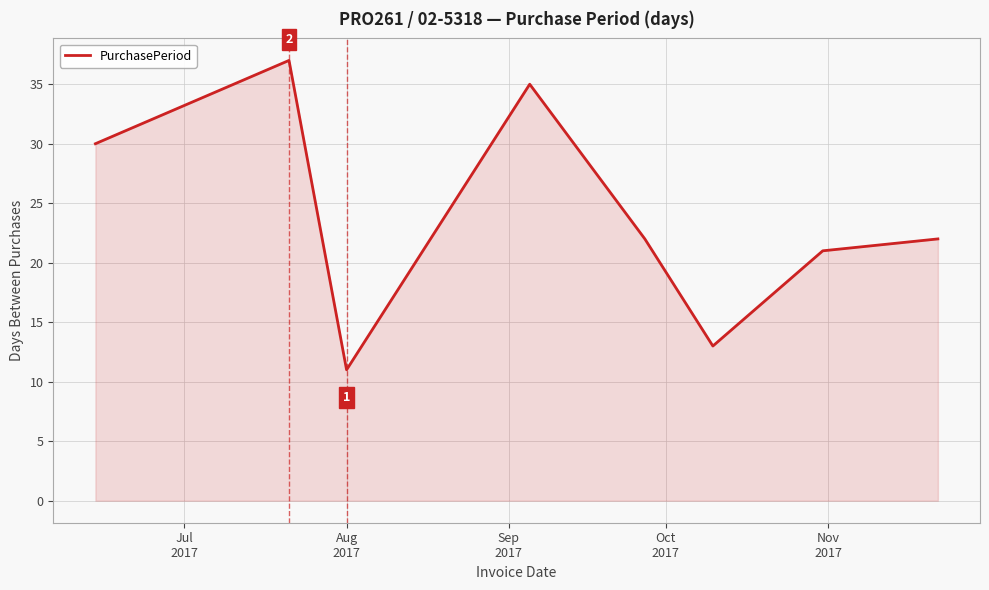

Reading left to right, list all the values displayed in this chart.

30	37	11	35	22	13	21	22